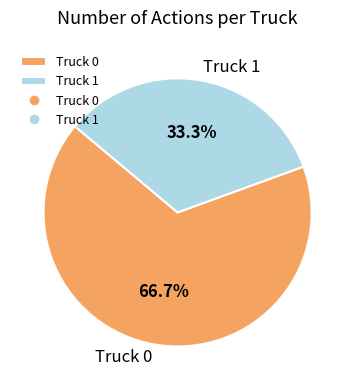

What is the total percentage of Truck 1 and Truck 0?

100.0%